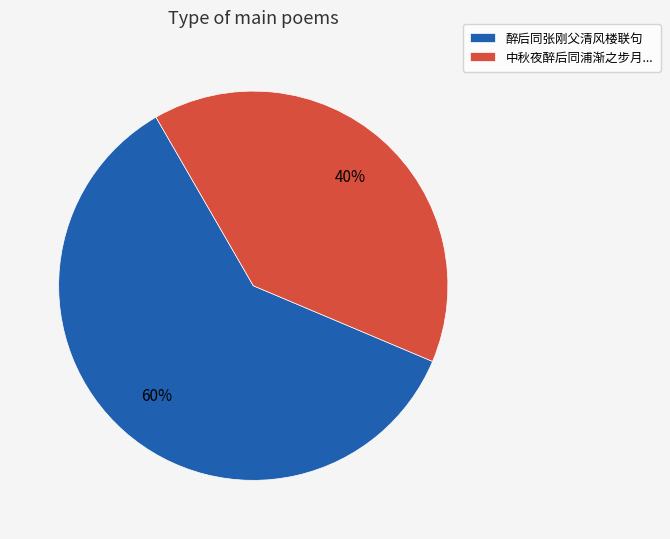

Rank the categories by value from lowest to highest.

中秋夜醉后同浦渐之步月..., 醉后同张刚父清风楼联句